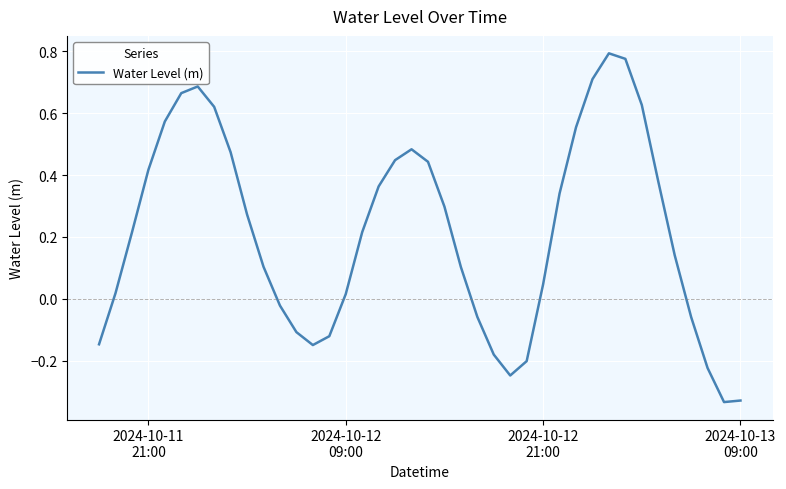

What is the difference between the maximum and minimum values?

1.1